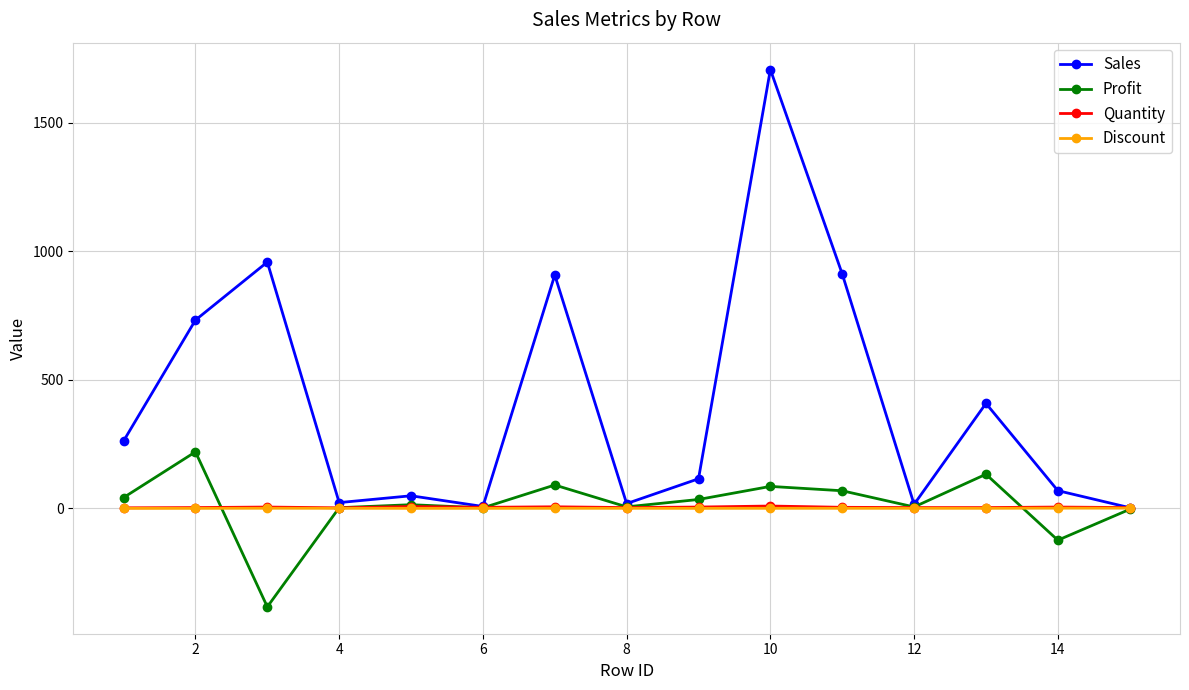

How many lines are shown in the chart?

4